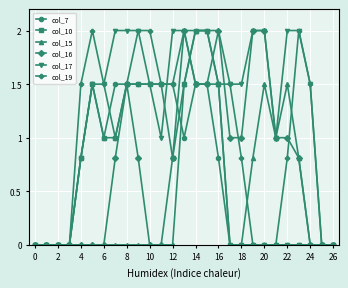

What is the value of the col_17 point at the 17th from the left?

1.5